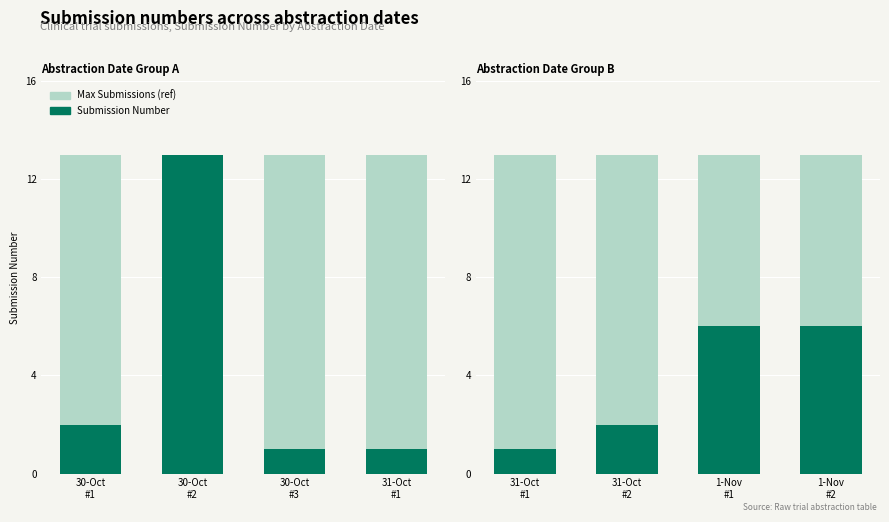

The value of Max Submissions (ref) at 1-Nov #1 is 13. True or false?

True